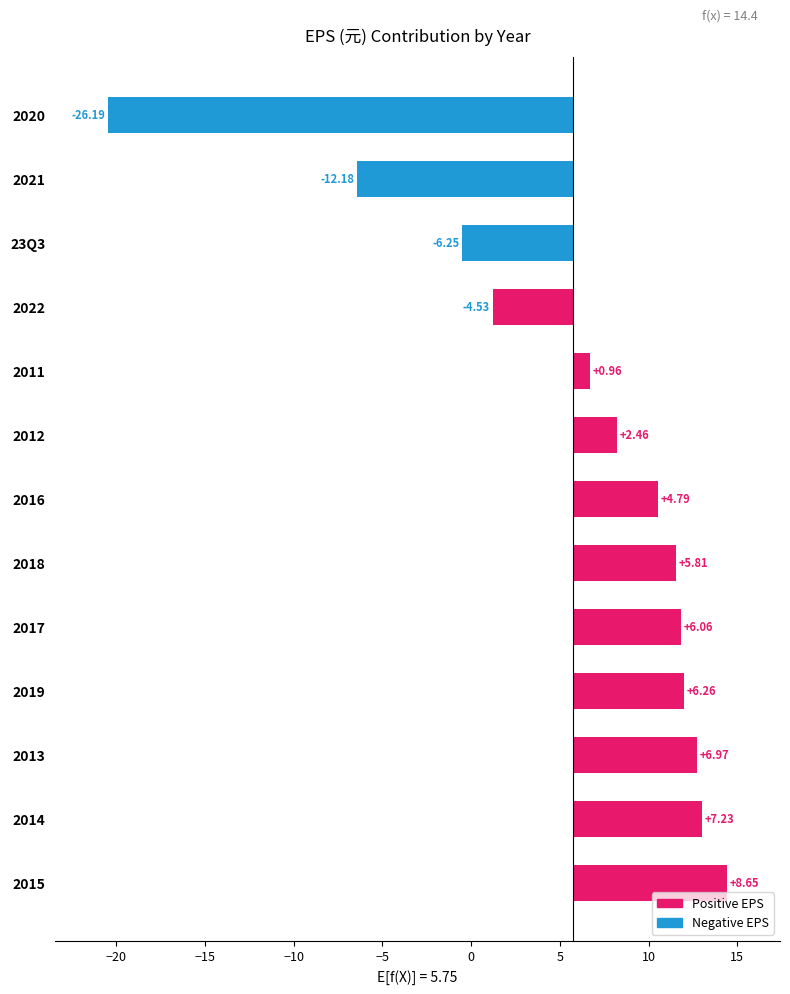

What is the value of the 6th bar from the left?

5.8